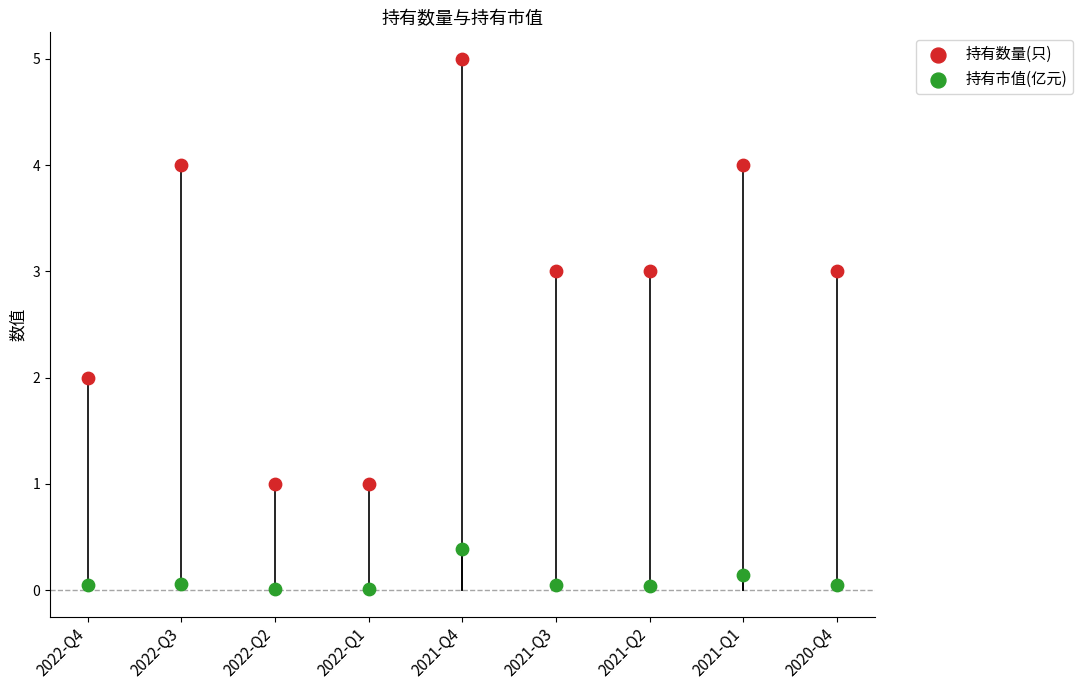

Which series contains the highest Y value?

持有数量(只)